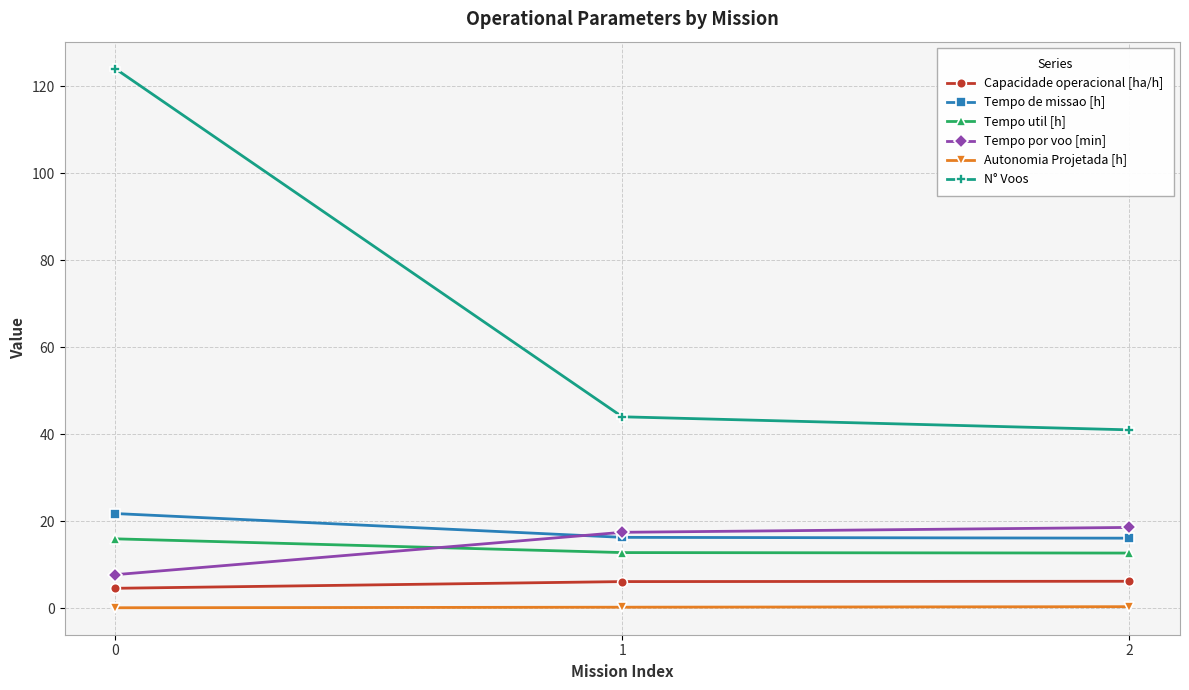

The value of Tempo util [h] at 0 is 23.6. True or false?

False